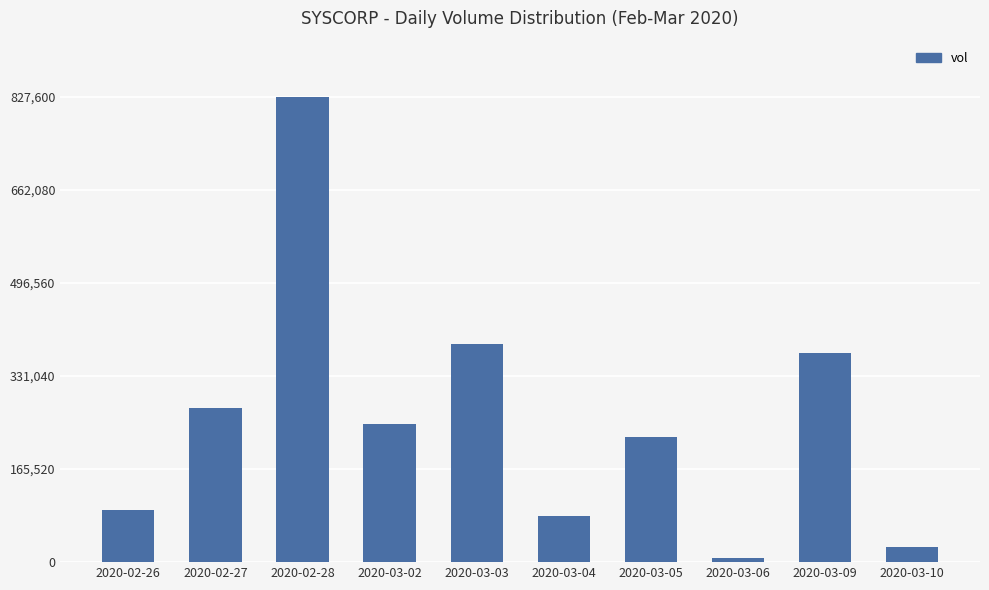

Read the value at 2020-02-27.

274500